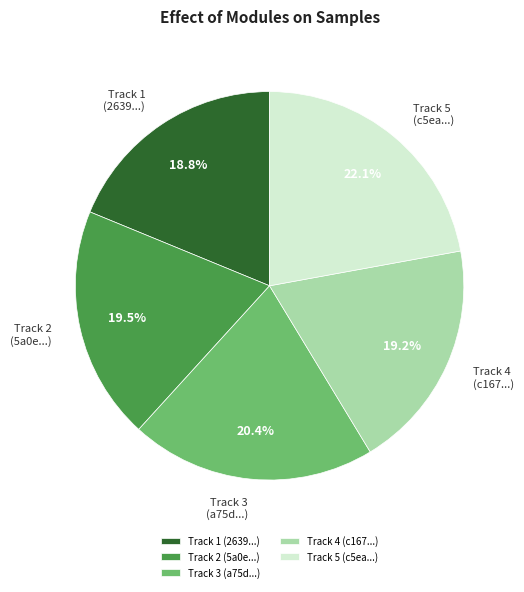

Combined, do Track 4 (c167...) and Track 5 (c5ea...) account for over 50%?

No